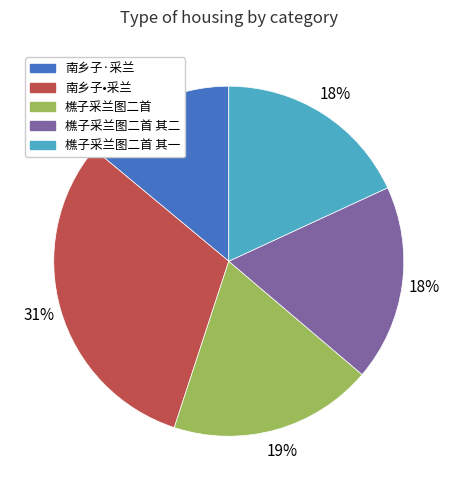

To the nearest percent, what is the average slice percentage?

20%